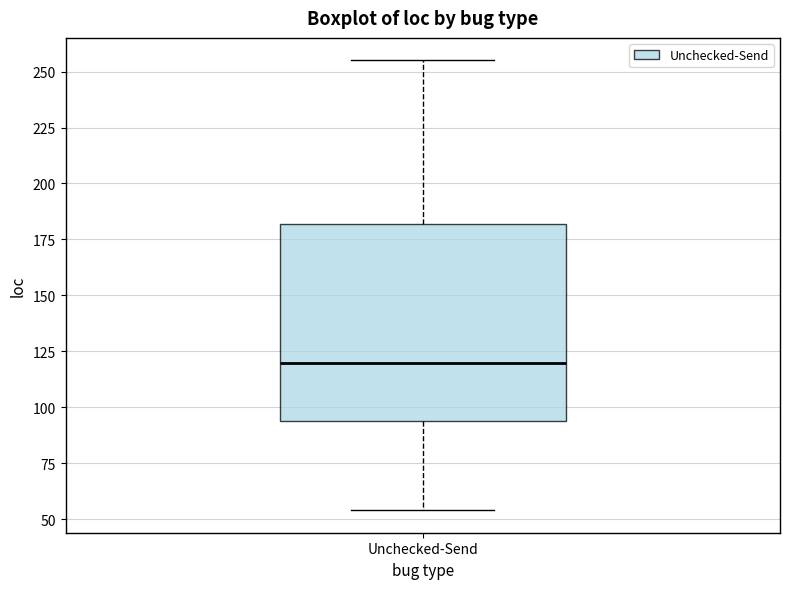

Transcribe this box plot: give where the median line is, the range the box spans, and where the two whiskers end, as read against the y-axis. The values are not printed on the chart, so give them approximately, as read against the axis.

median 120, box 95 to 180, whiskers 55 to 255